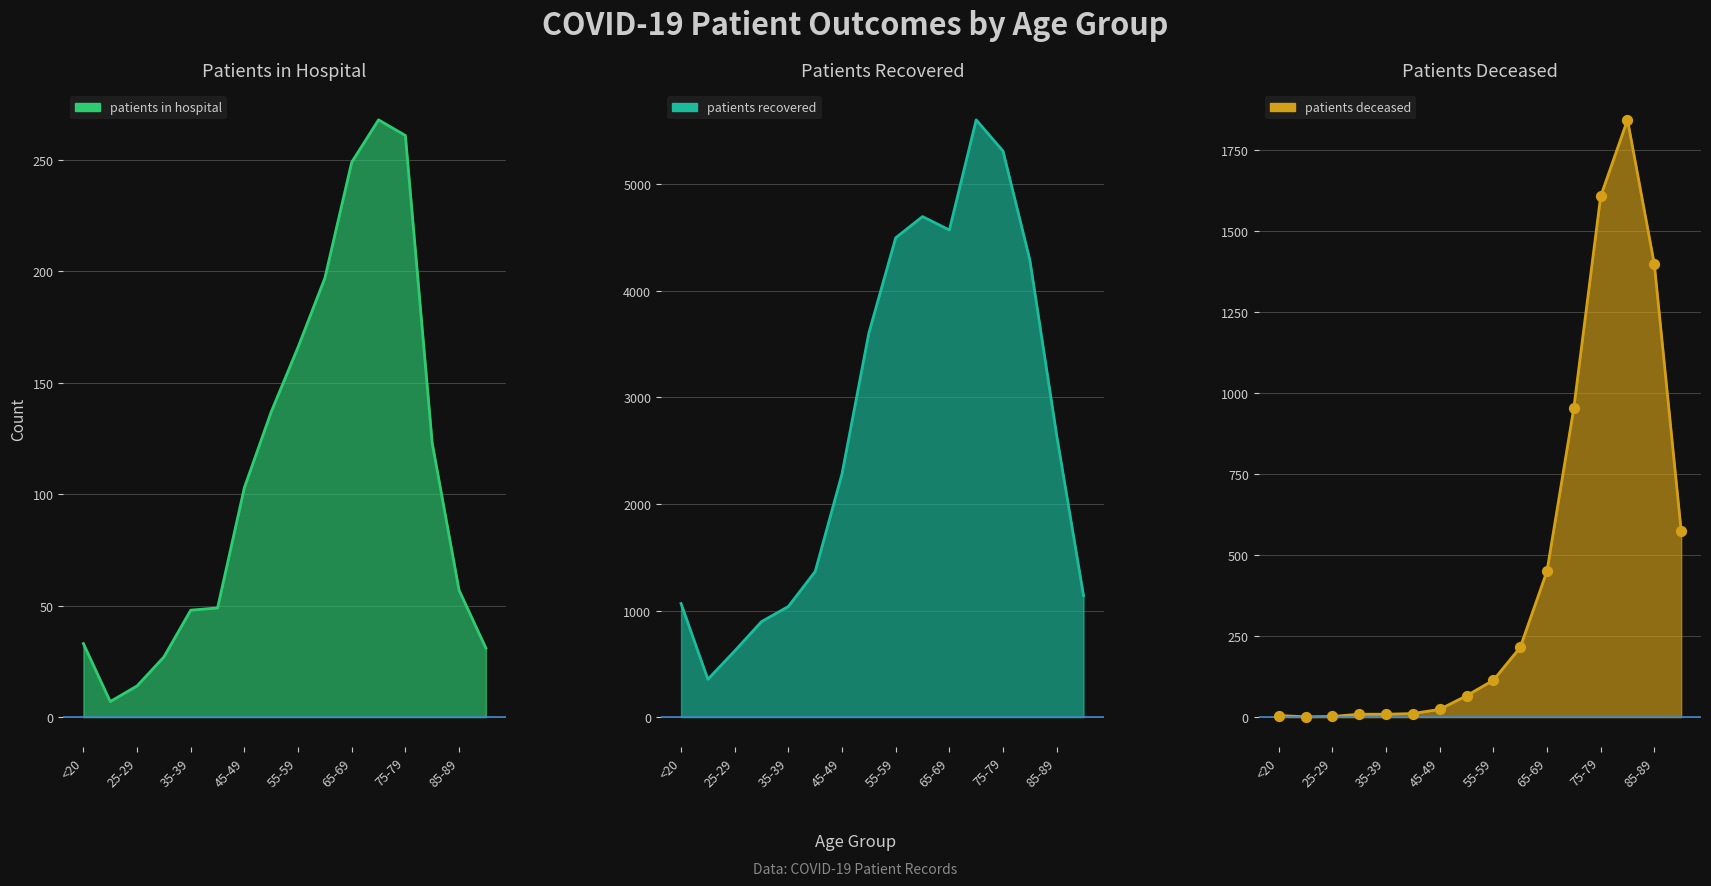

Which series contains the lowest Y value?

patients_deceased